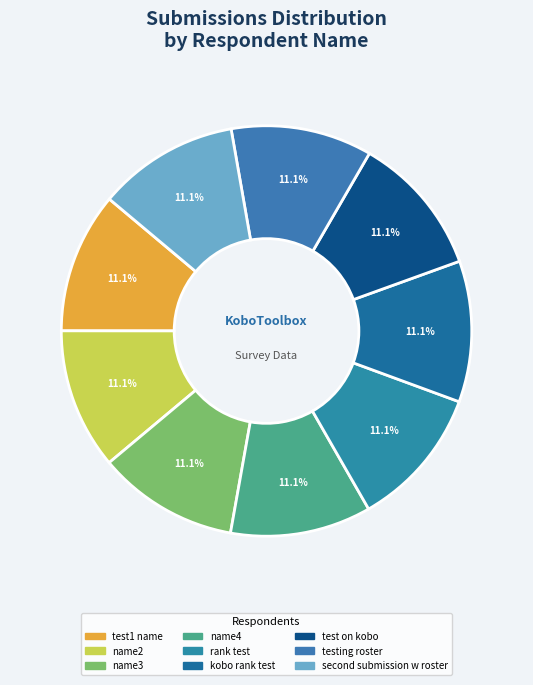

Approximately how many times larger is the value at kobo rank test compared to name2?

1.0